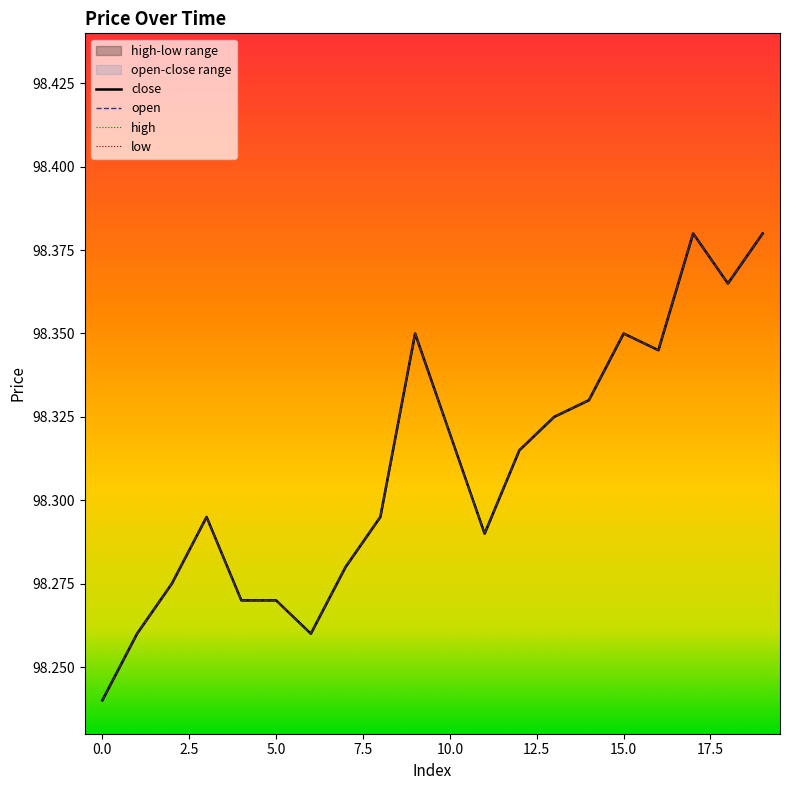

What is the value of the open point at the 6th from the left?

98.3